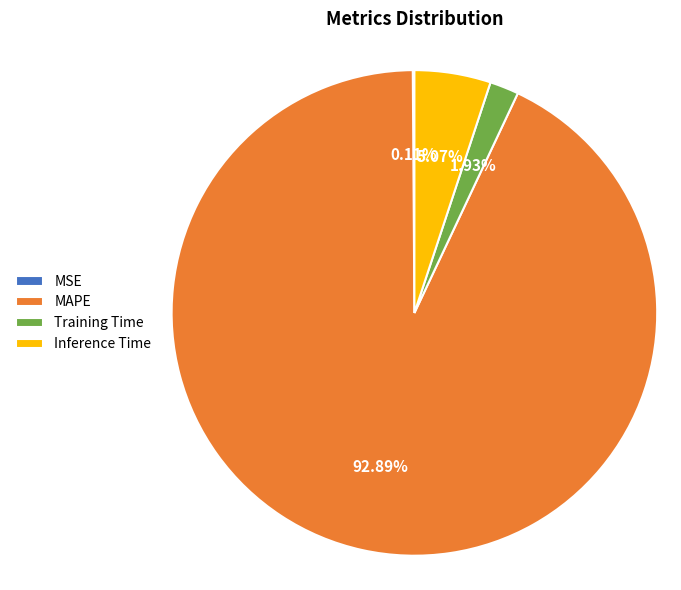

What is the largest slice in the pie chart?

MAPE